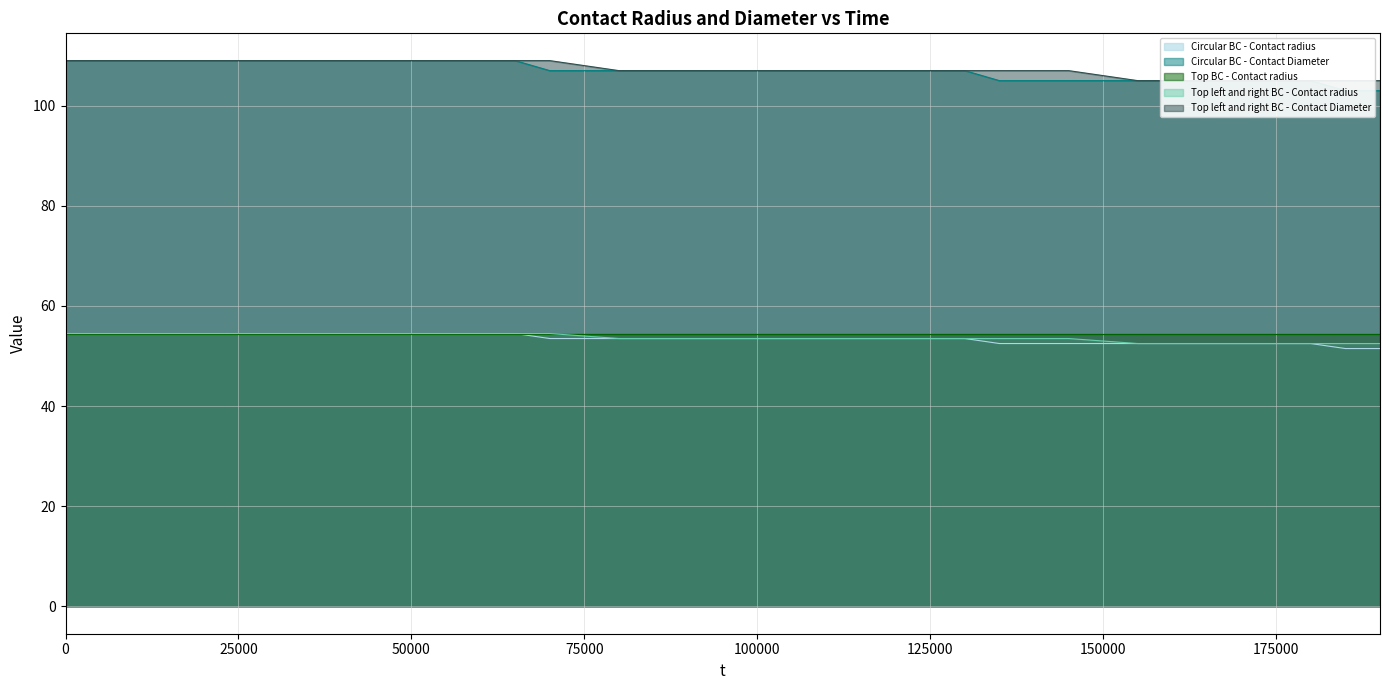

What is the difference between the second highest and minimum values in the Circular BC - Contact Diameter series?

6.0